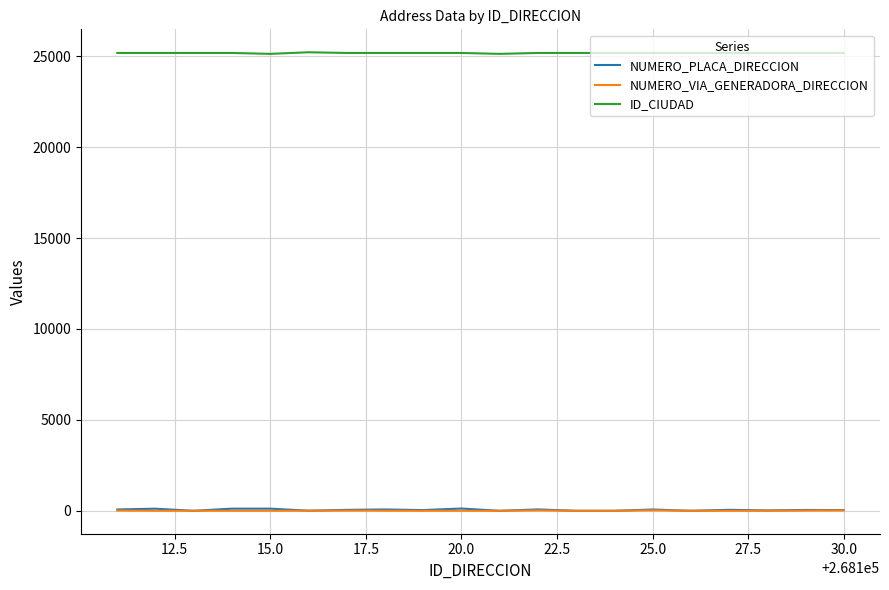

True or false: NUMERO_PLACA_DIRECCION and ID_CIUDAD cross at least once.

False